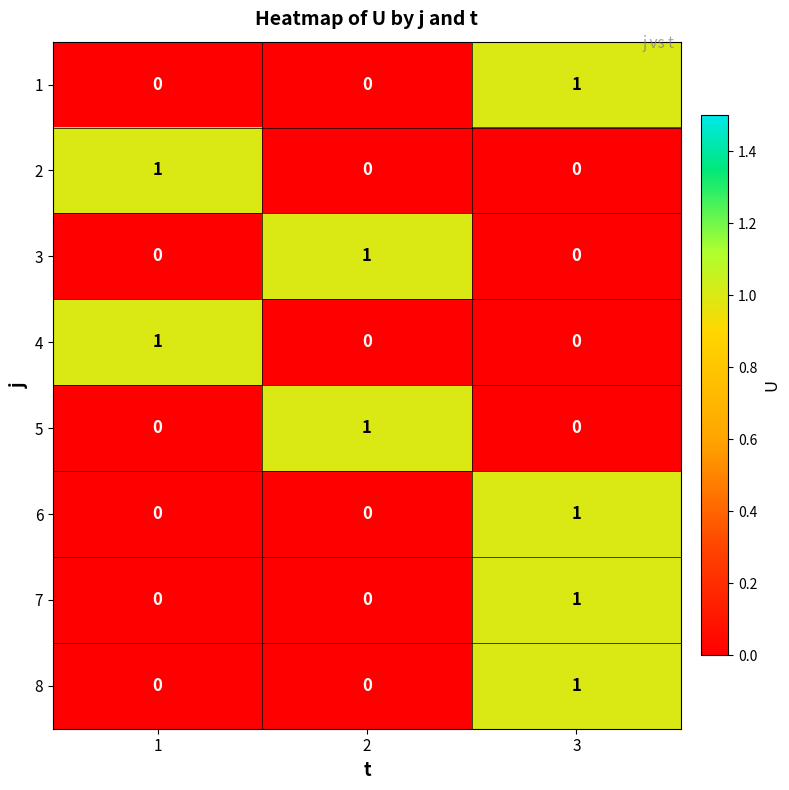

Reading right to left, transcribe all the data shown in this chart.

1: 1	0	0
2: 0	0	1
3: 0	1	0
4: 0	0	1
5: 0	1	0
6: 1	0	0
7: 1	0	0
8: 1	0	0